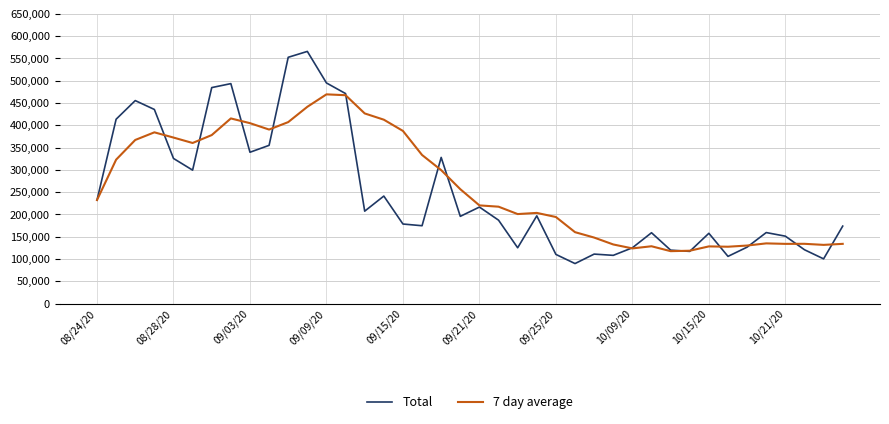

What is the difference between the maximum and minimum values in the Total series?

475956.3